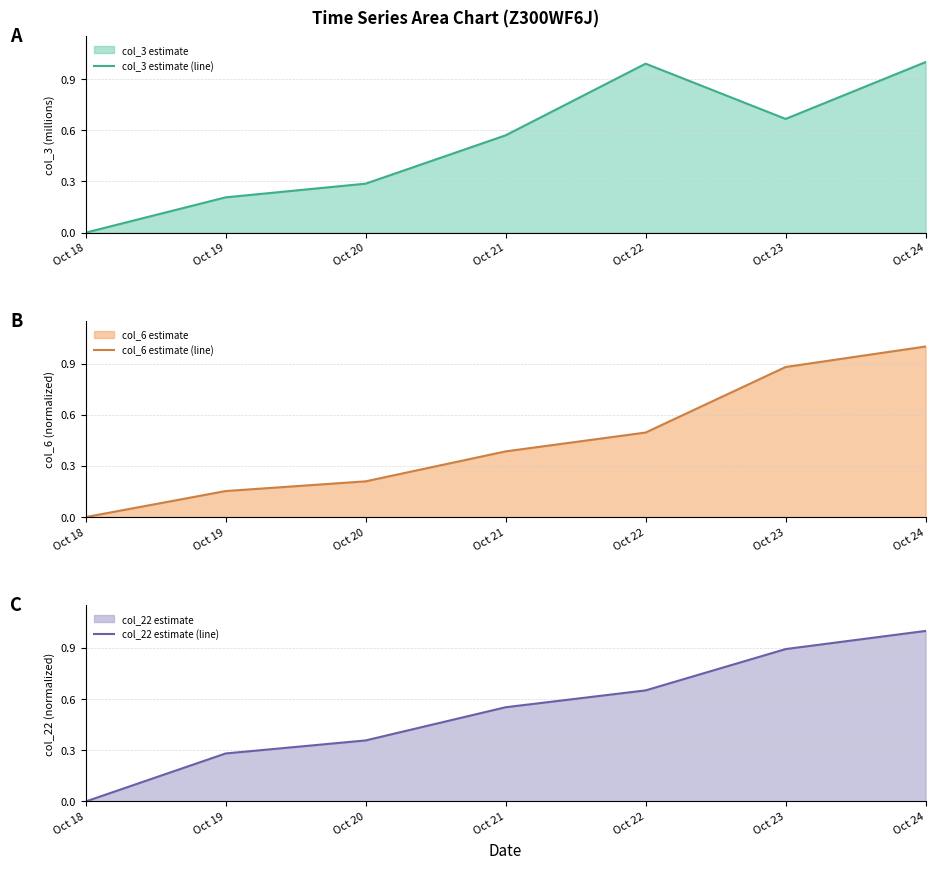

Rank the series at Oct 23 from highest to lowest value.

col_22 estimate (line), col_6 estimate (line), col_3 estimate (line)